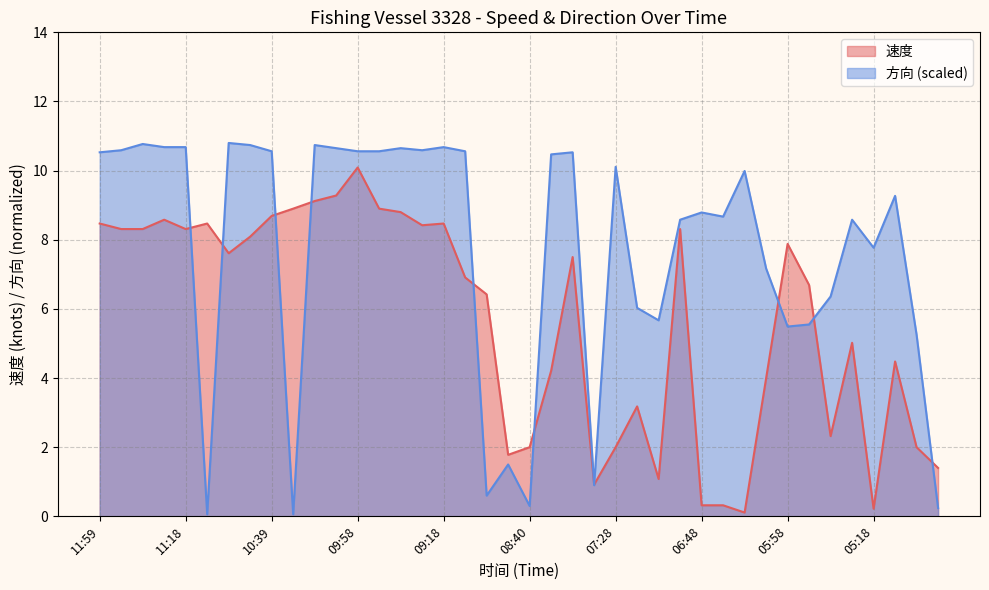

Is the value of 速度 at 09:28 greater than the value of 方向 at 05:58?

Yes